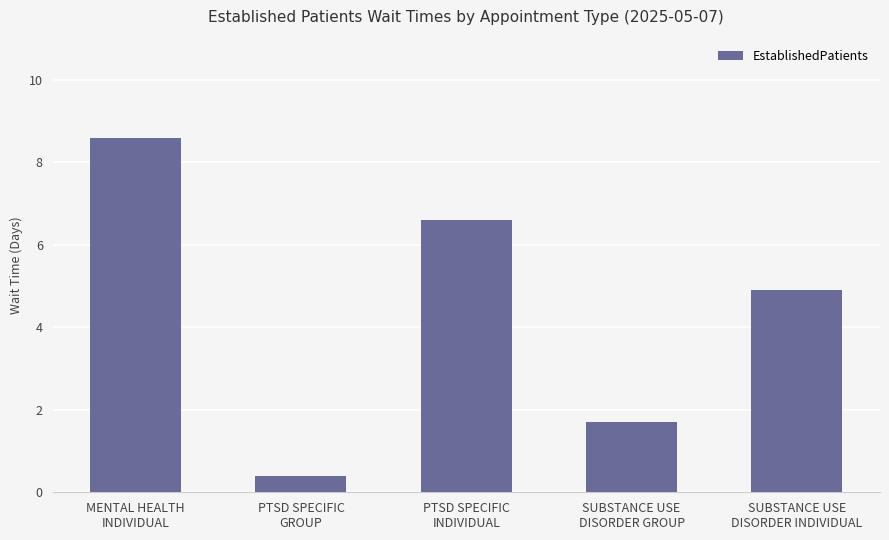

Which category has the highest value across all series?

MENTAL HEALTH
INDIVIDUAL